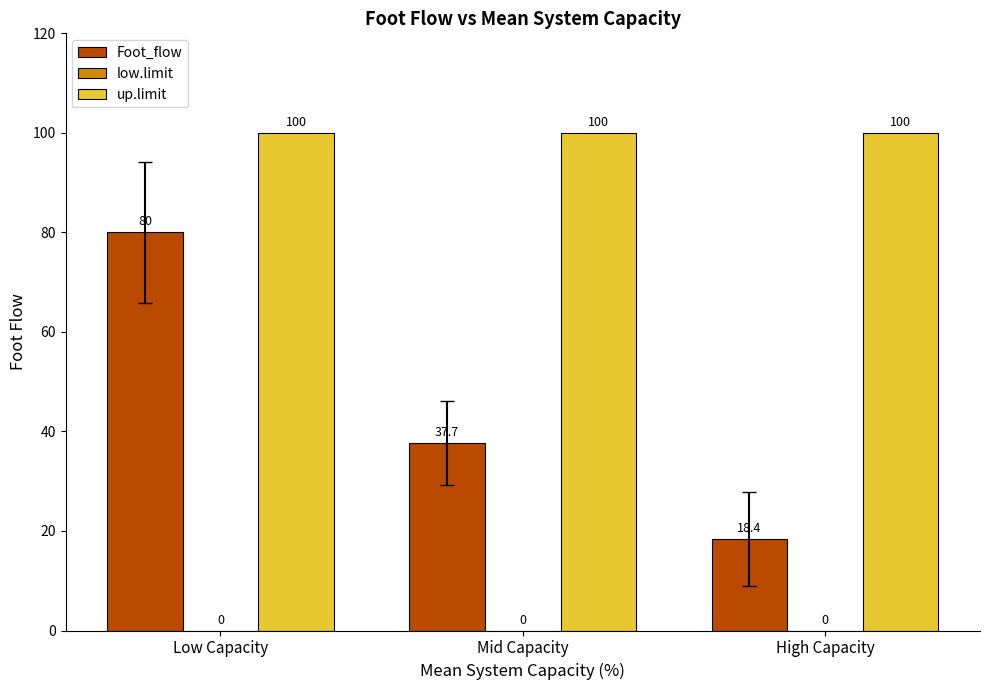

Is the value of up.limit at Mid Capacity greater than the value of Foot_flow at Low Capacity?

Yes